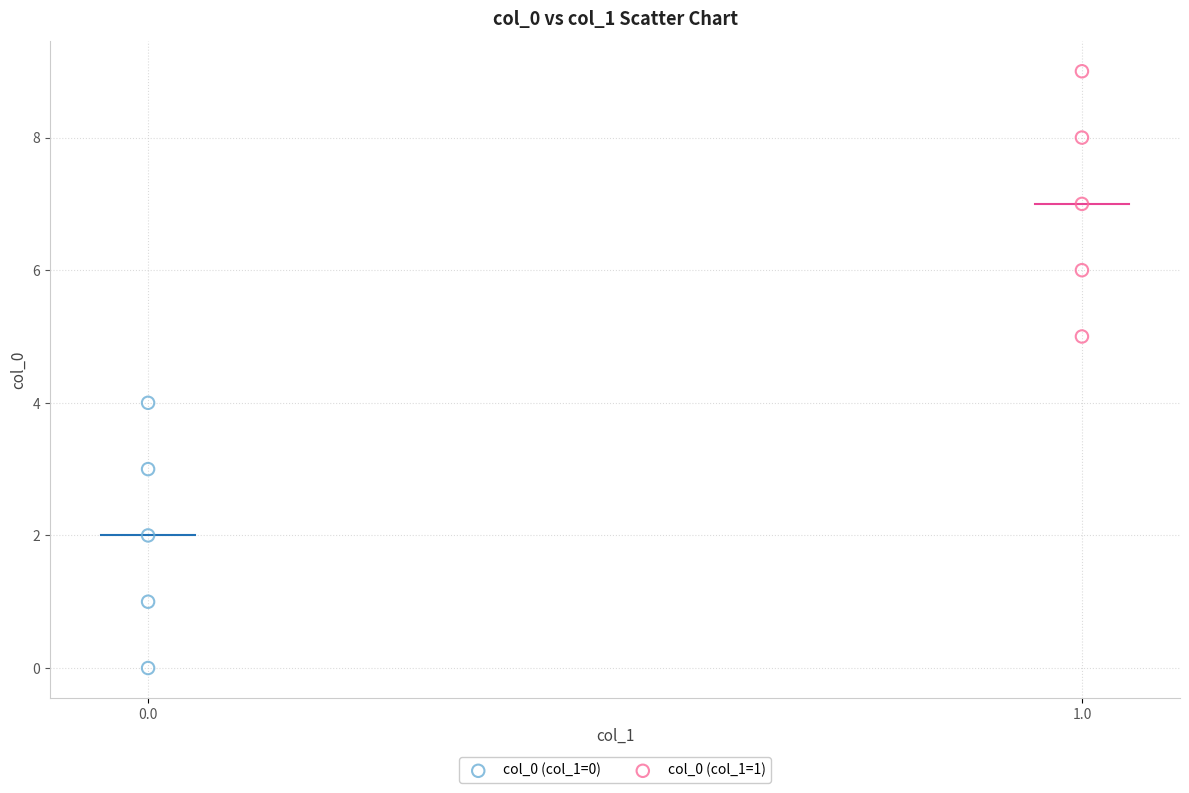

Which series reaches the maximum Y coordinate?

col_0 (col_1=1)